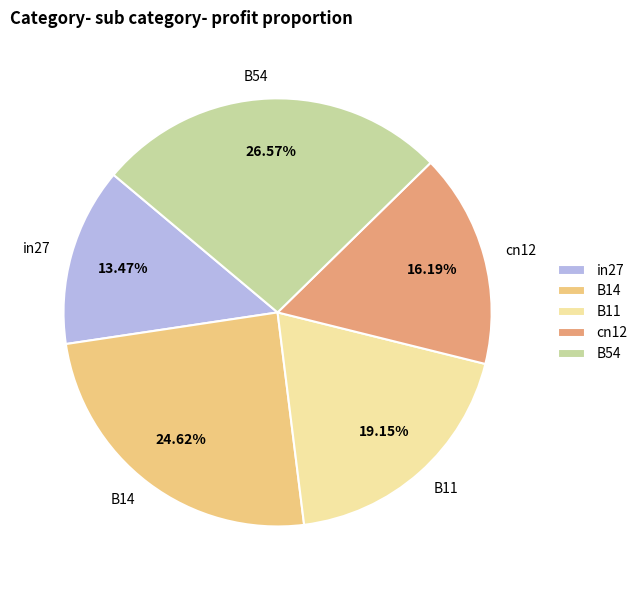

True or false: B11 accounts for 19% of the total.

True